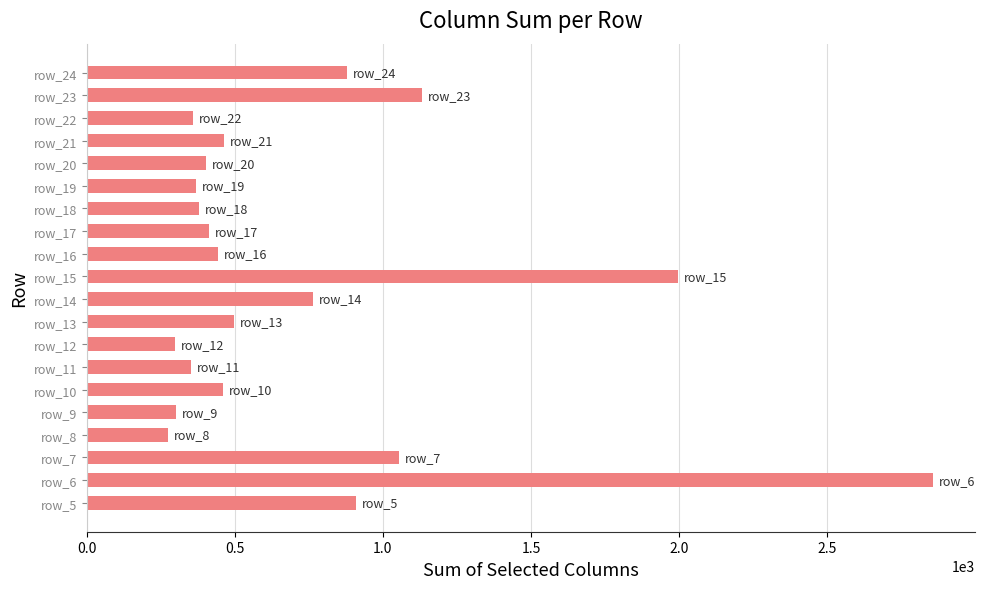

What is the maximum value shown in the chart?

2857